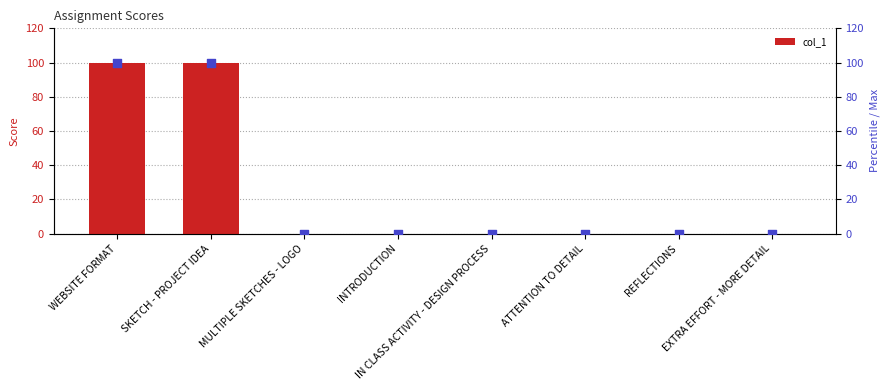

Which series reaches the maximum Y coordinate?

col_1